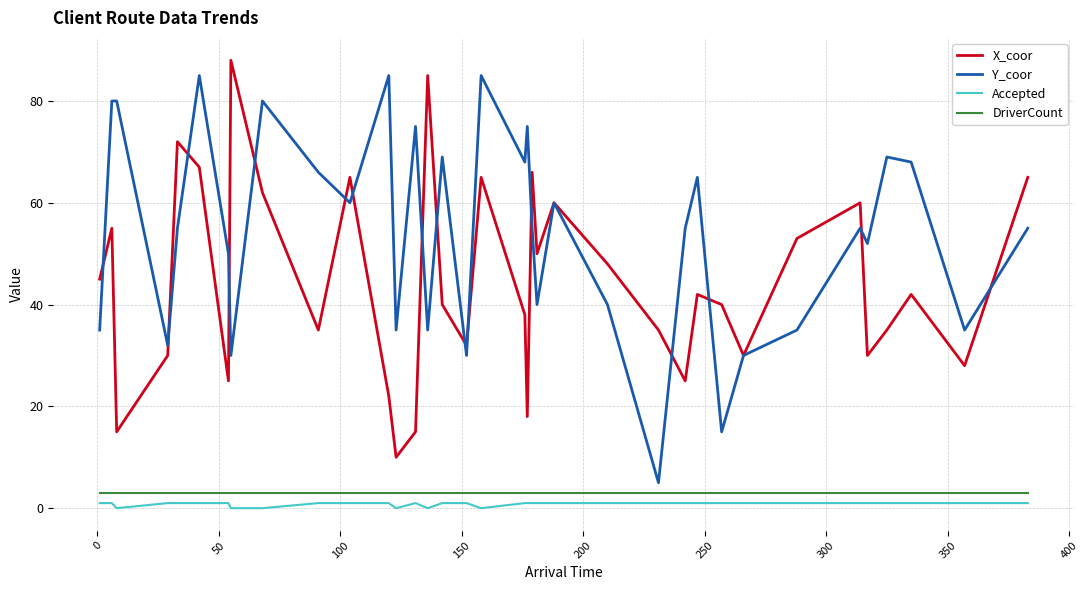

Is this an area chart (filled region under the line)?

No